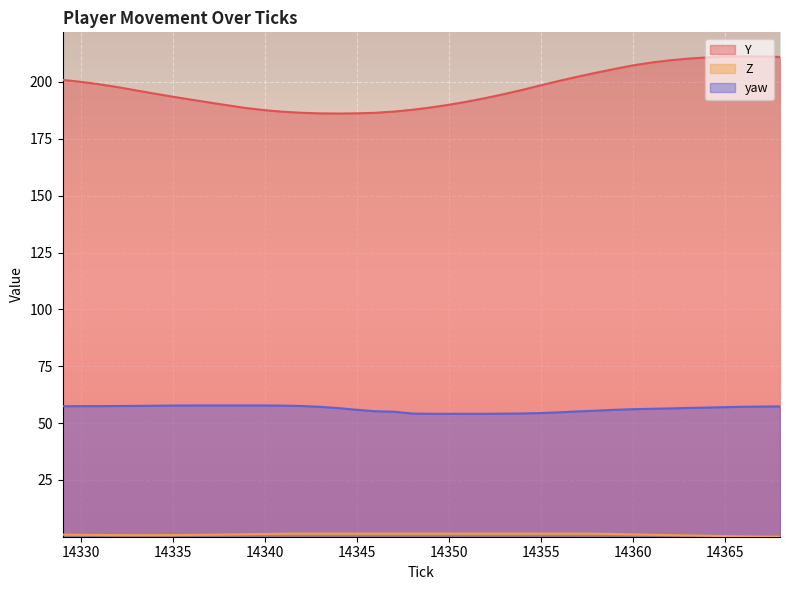

How many categories are shown in the chart?

40